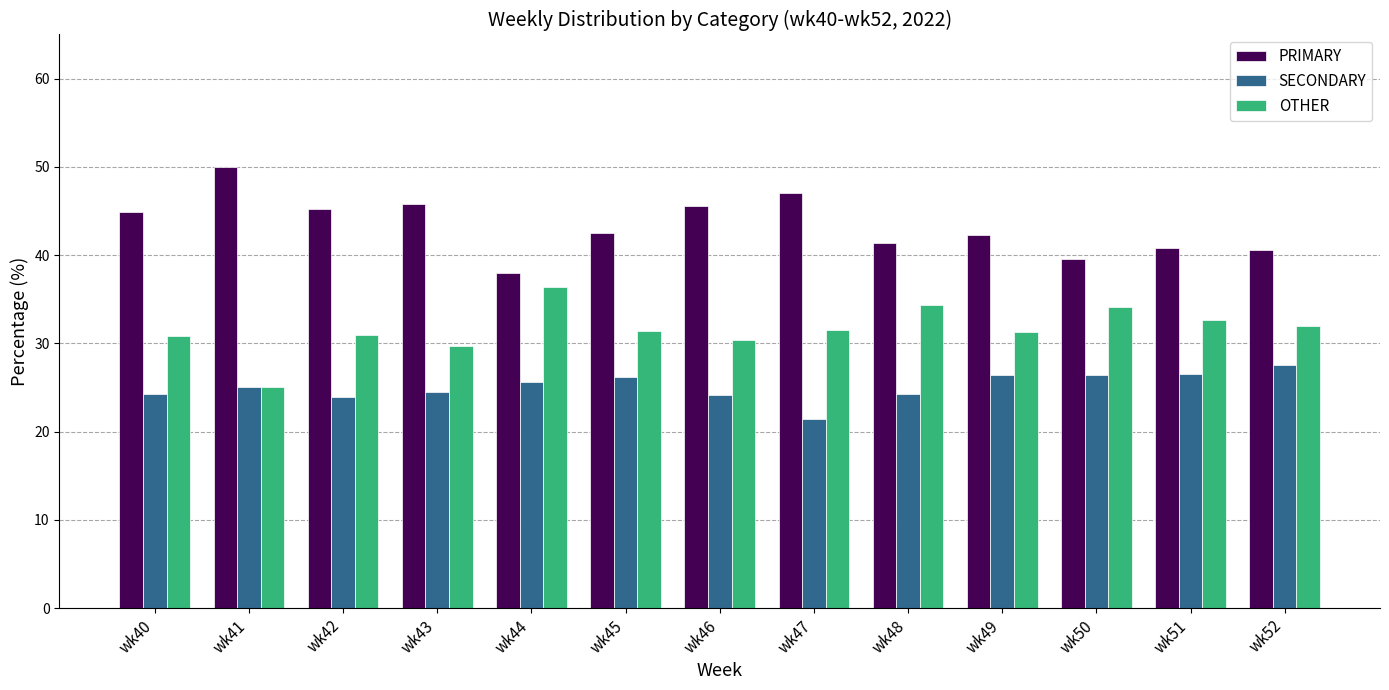

Which series has the largest total across all categories?

PRIMARY